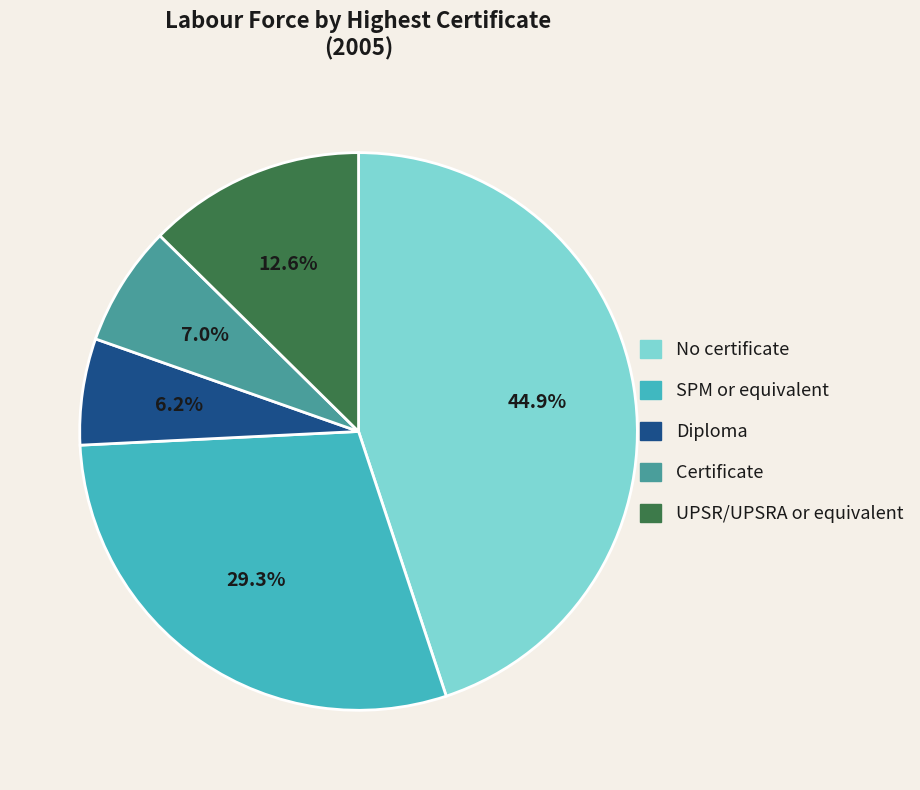

Which slice is the largest?

No certificate